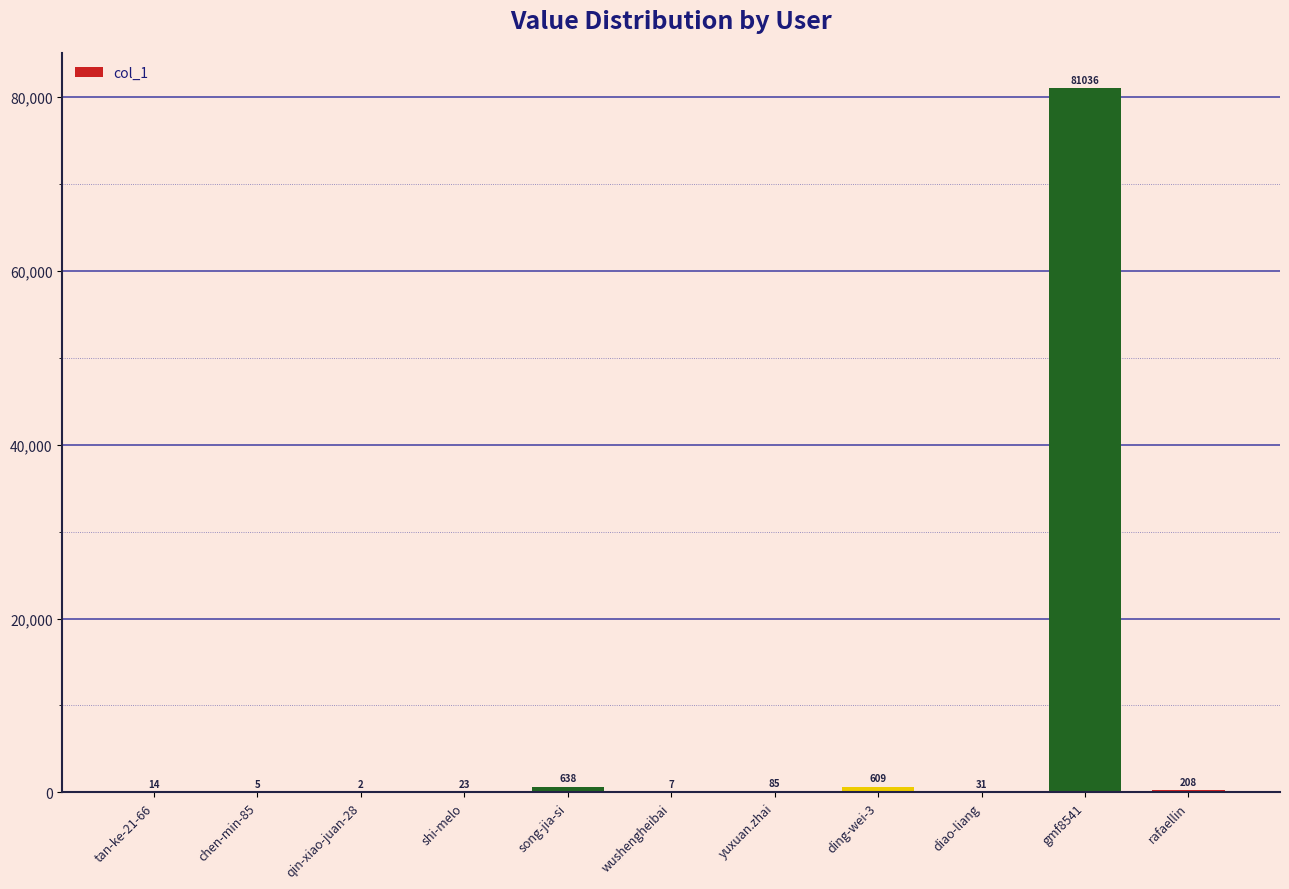

At which category does the chart reach its peak across all series?

gmf8541